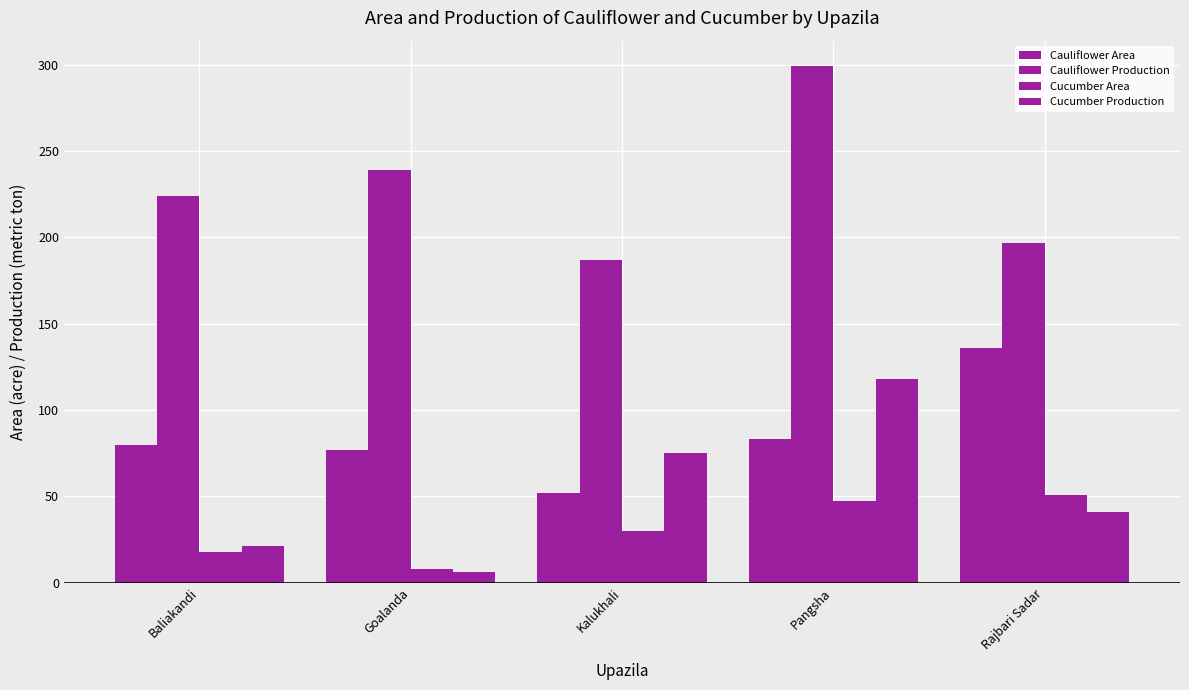

What is the difference between the highest and lowest values at Goalanda?

233